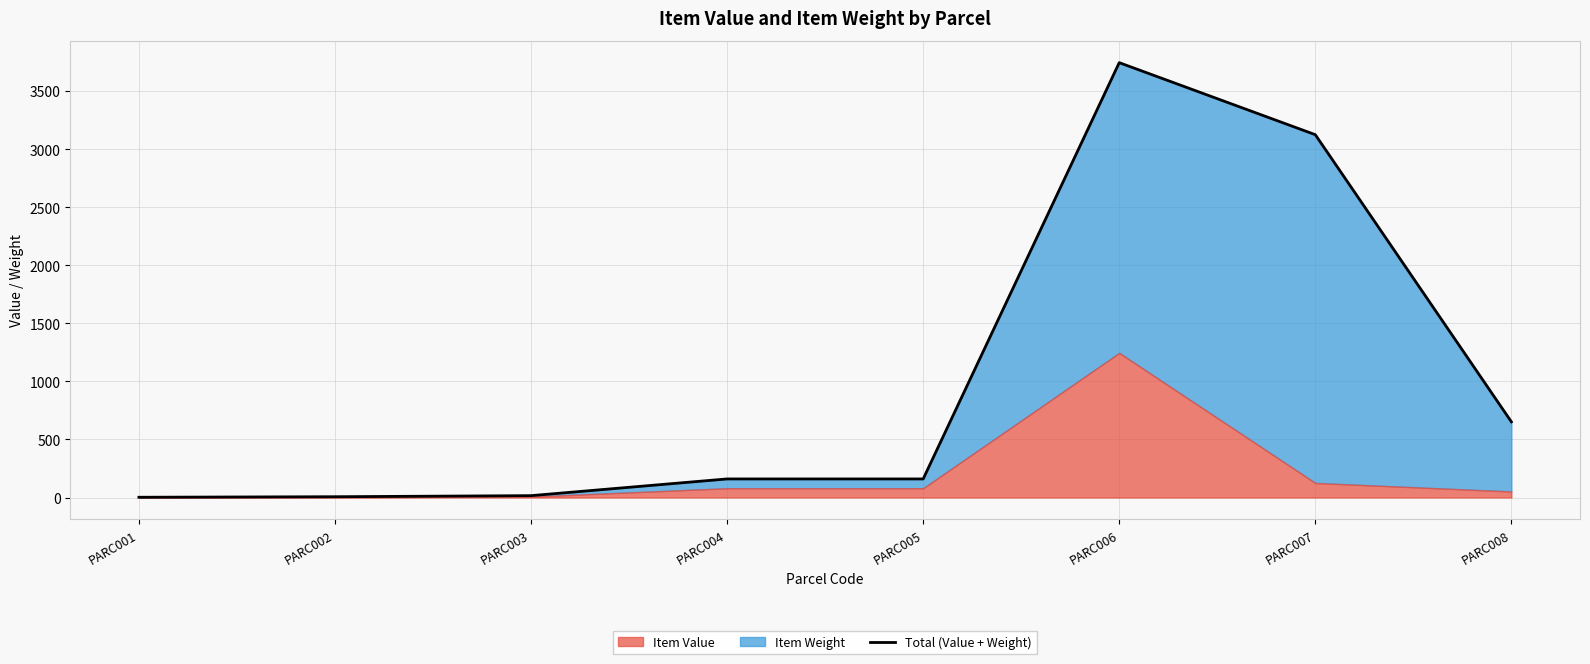

Rank the categories by value from lowest to highest.

PARC001, PARC002, PARC003, PARC004, PARC005, PARC008, PARC007, PARC006